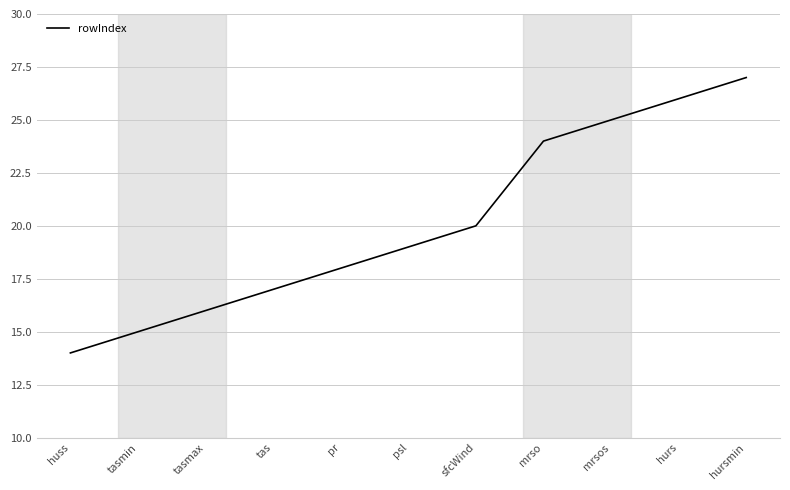

Does the chart display data point markers on the line(s)?

No